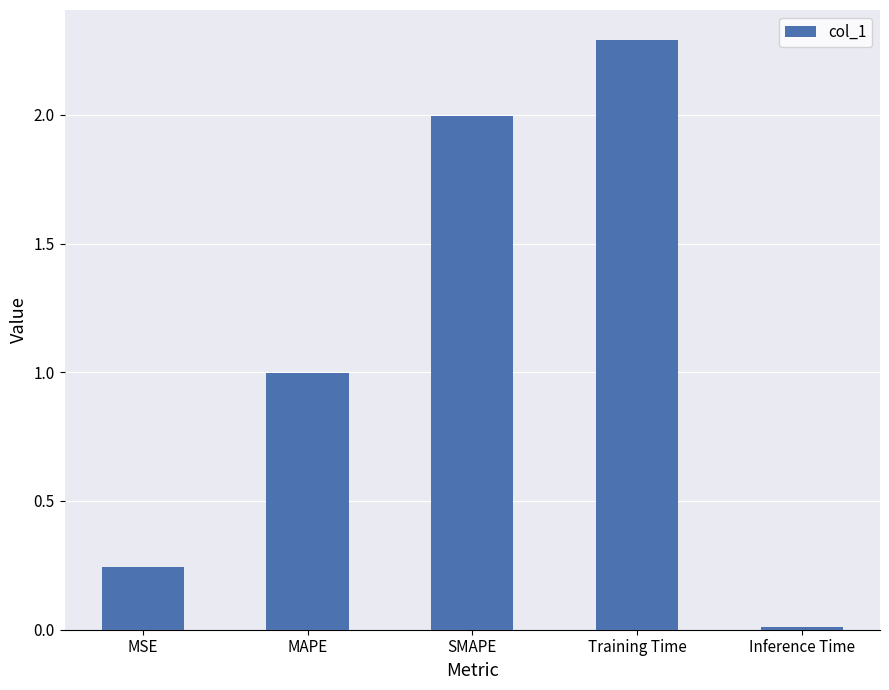

List the labels in order of value, smallest first.

Inference Time, MSE, MAPE, SMAPE, Training Time